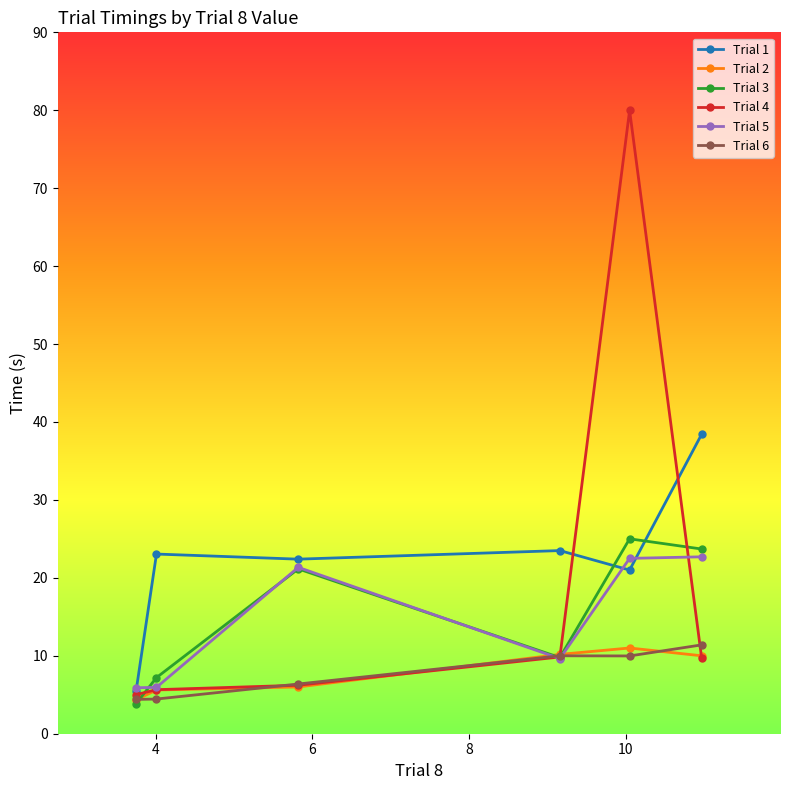

True or false: Trial 2 has more than 0 points higher than both neighbors.

True